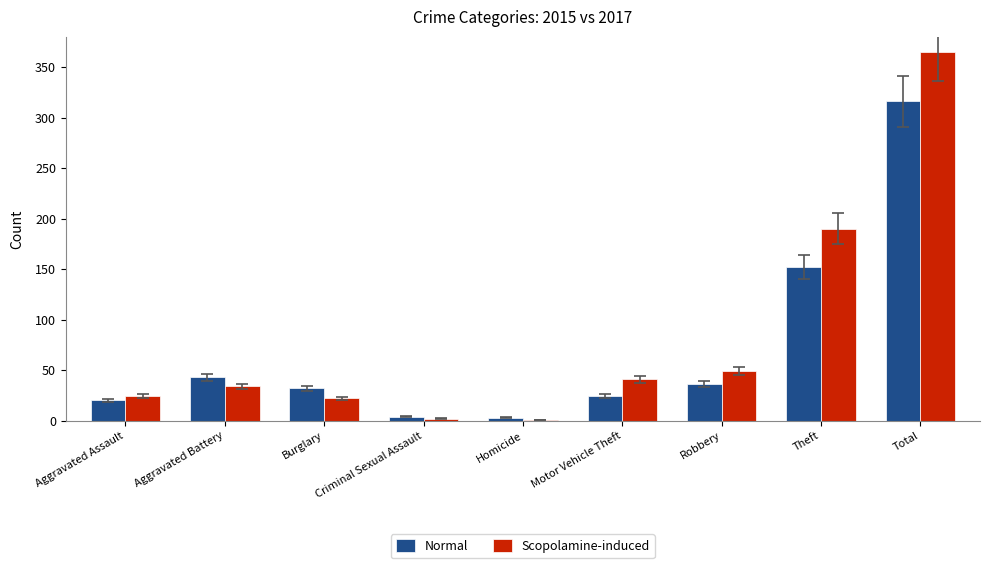

What is the highest value of the Scopolamine-induced series?

365